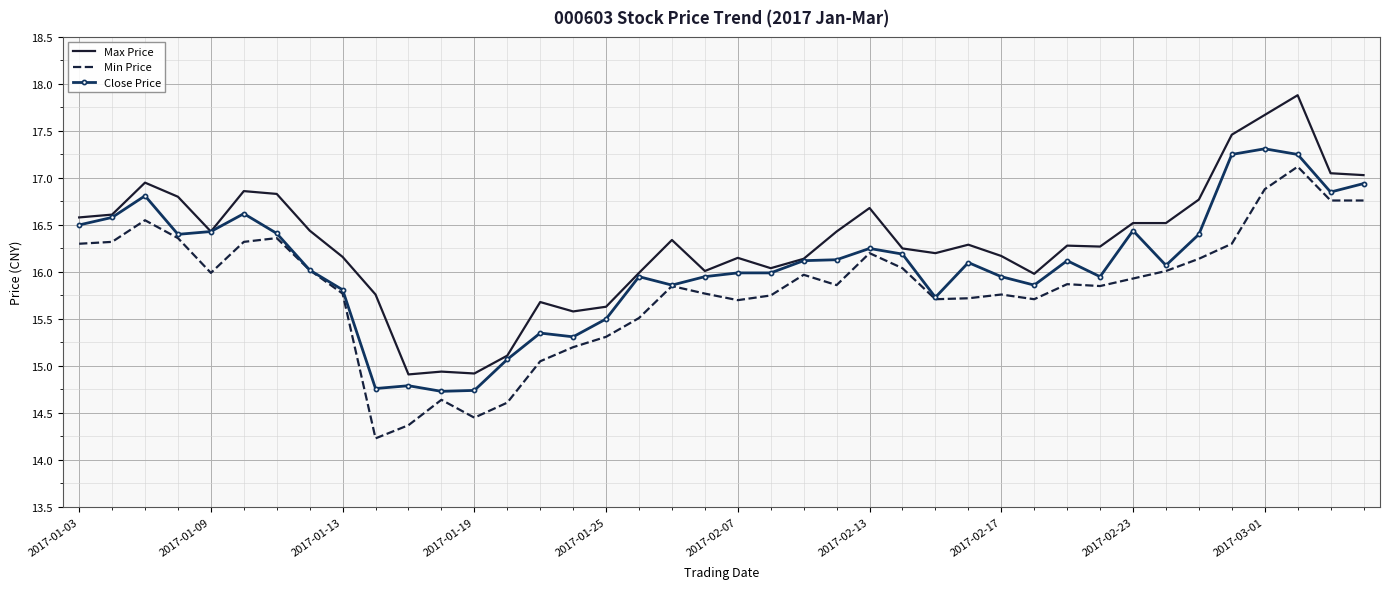

Which series has the largest range (max minus min)?

Max Price